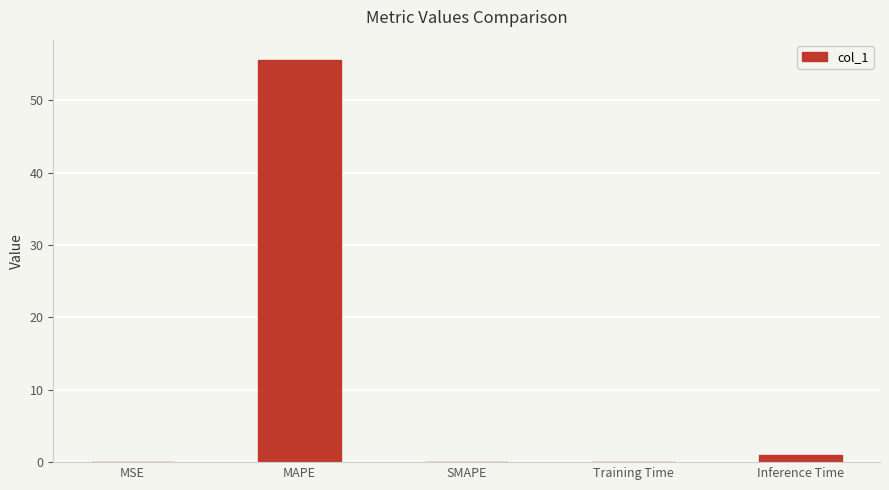

What is the sum of all values?

56.7